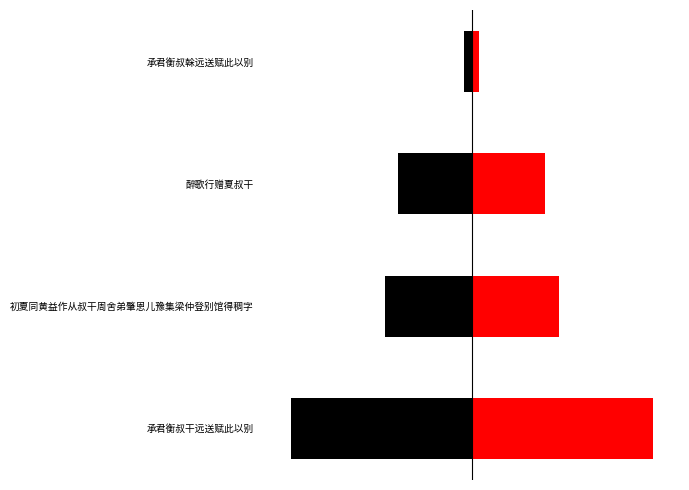

Reading right to left, list all the values displayed in this chart.

col_0_left: -25074.0	-252475.0	-298076.5	-620565.5
col_0: 25074.0	252475.0	298076.5	620565.5